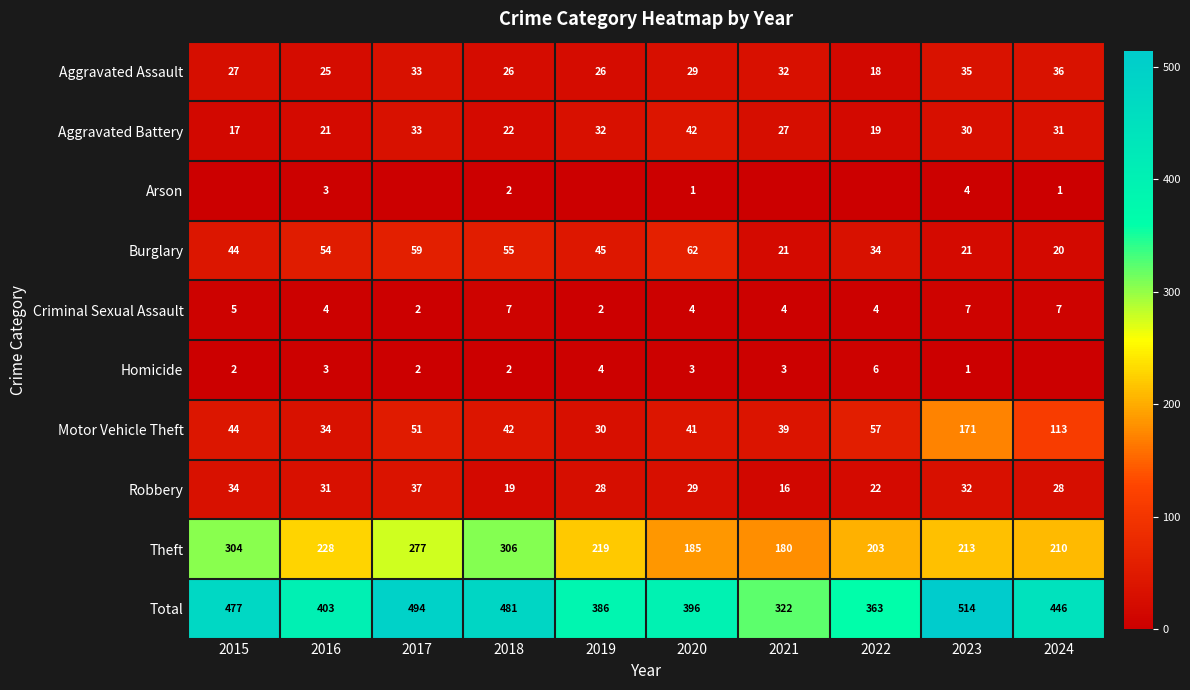

List the labels in order of Total value, largest first.

2023, 2017, 2018, 2015, 2024, 2016, 2020, 2019, 2022, 2021